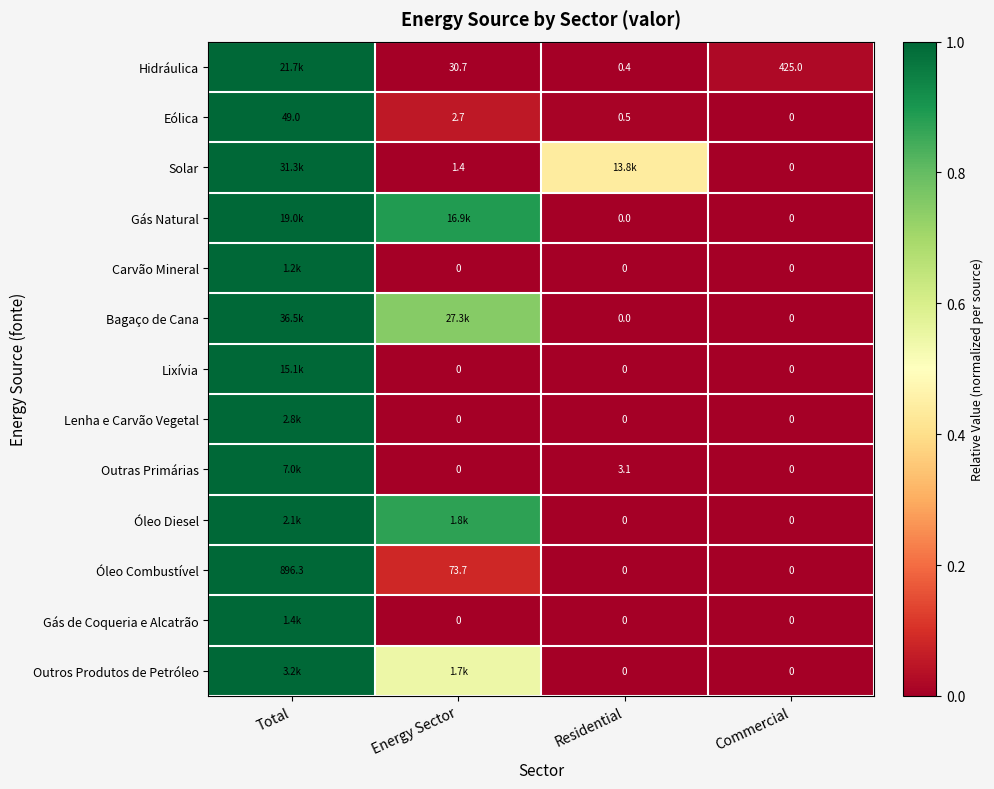

Which category has the lowest value in the Eólica series?

Commercial